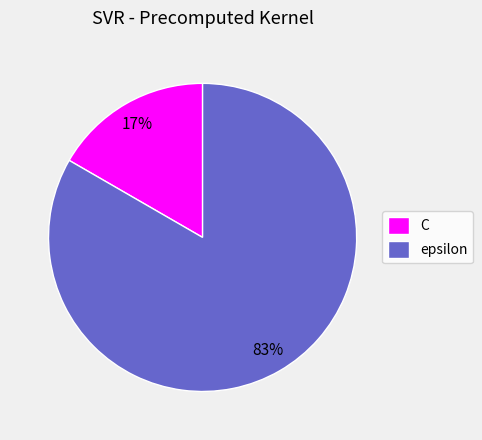

To the nearest percent, what portion does C represent?

17%